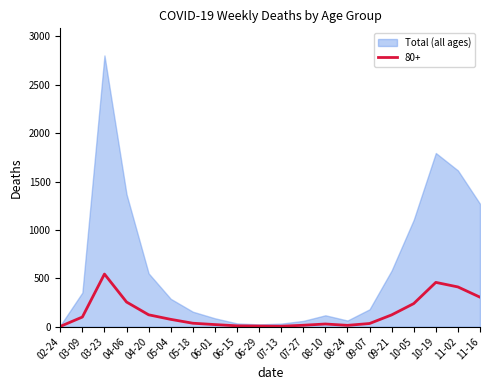

At which label does 80+ reach its peak?

03-23